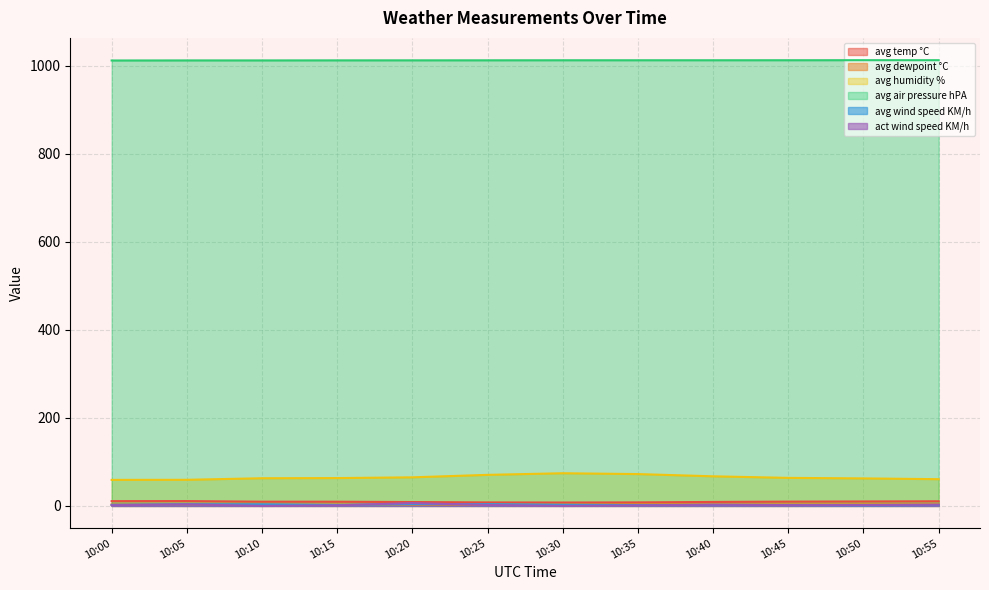

What value does the avg dewpoint °C series have at 10:50?

3.3